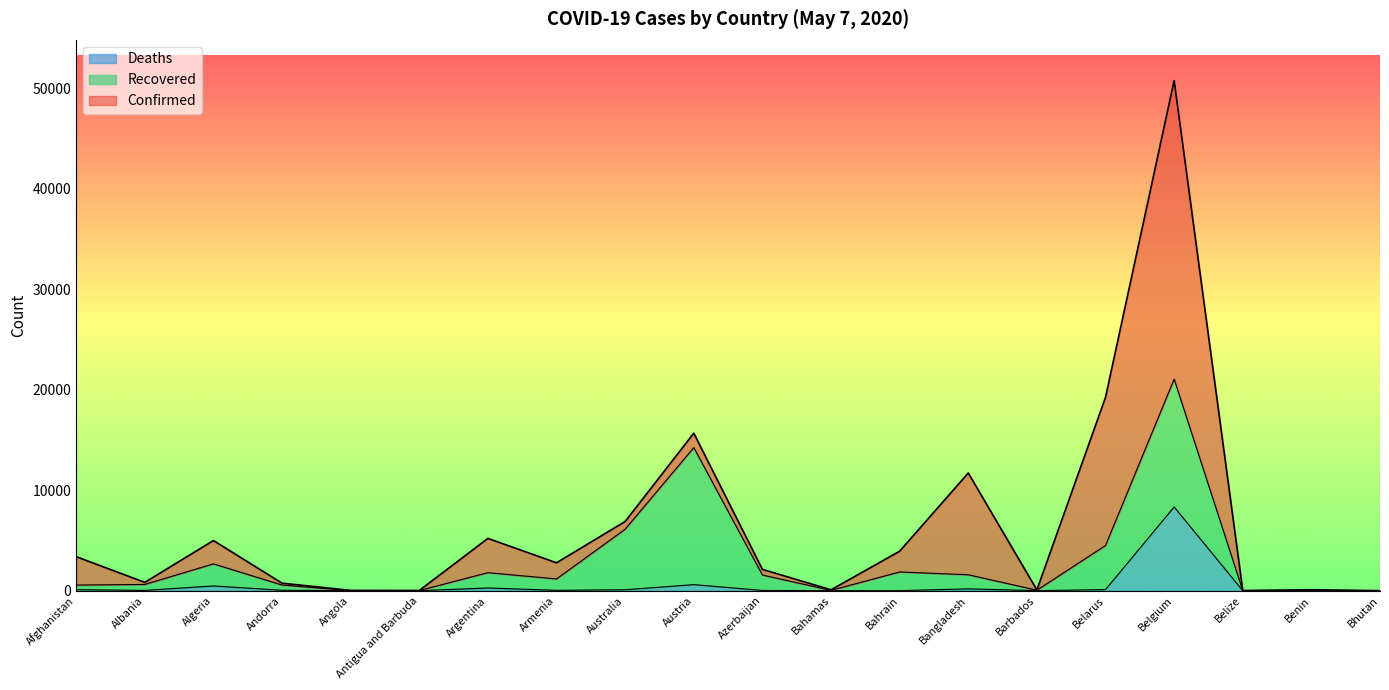

Read the Deaths value at Belize.

2